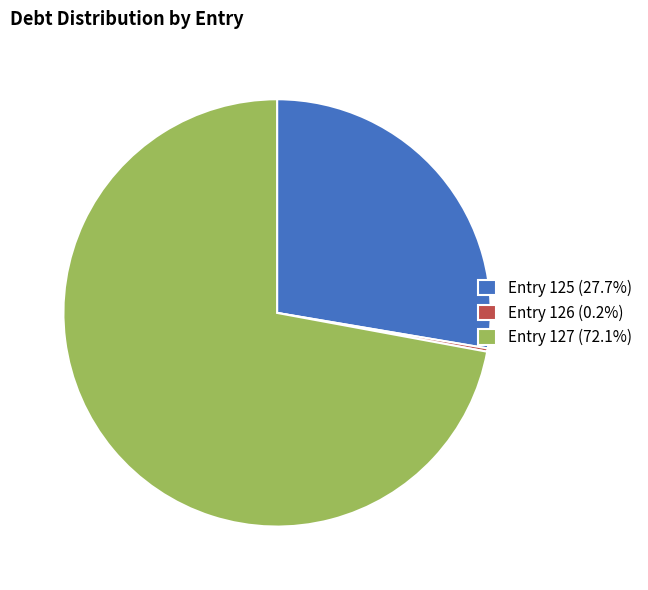

Is the sum of Entry 127 (72.1%) and Entry 125 (27.7%) greater than half?

Yes